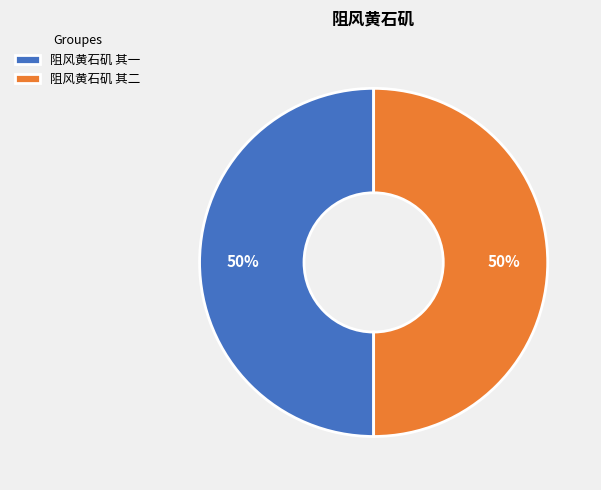

Approximately how many times larger is the value at 阻风黄石矶 其二 compared to 阻风黄石矶 其一?

1.0